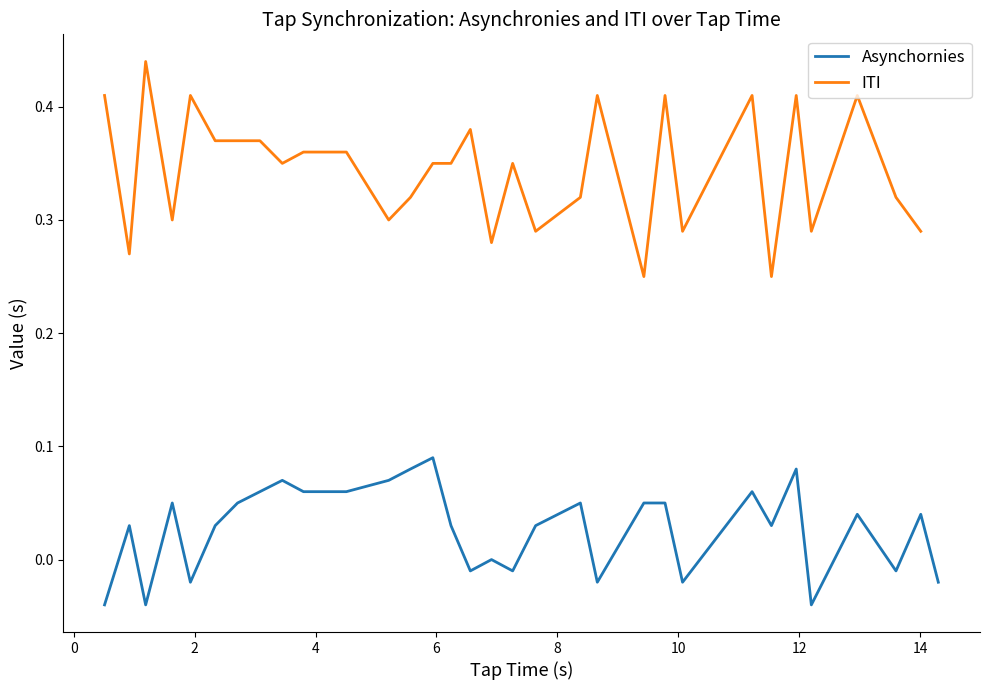

What is the sum of all ITI values?

11.1